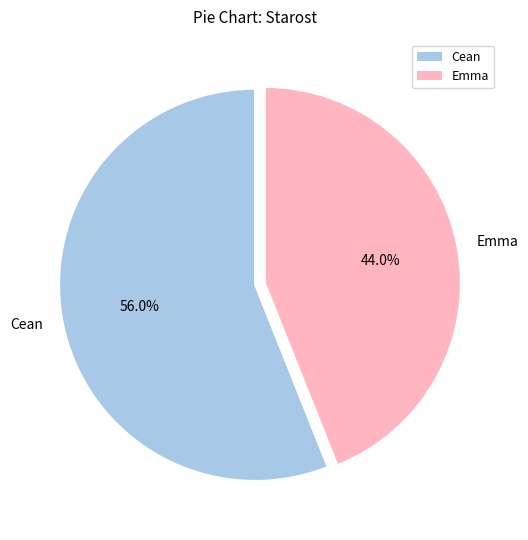

Does Emma represent more than half of the total?

No